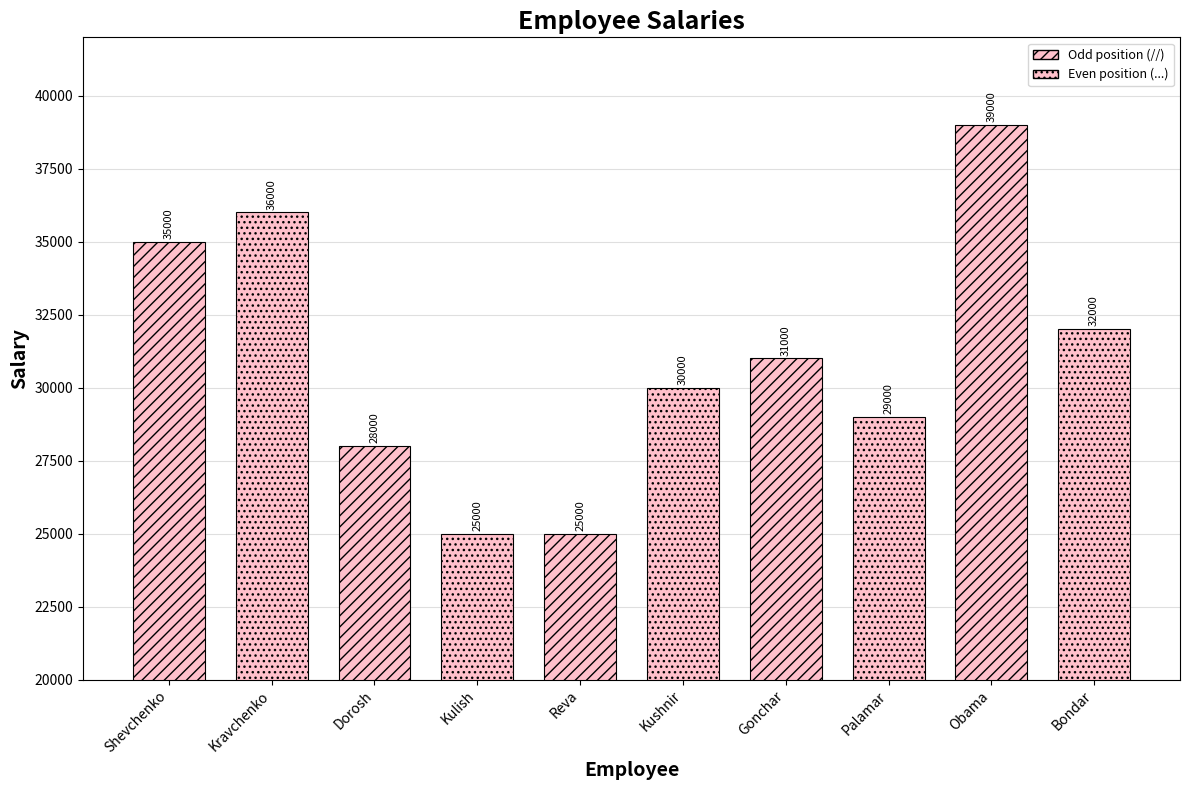

What is the label of the 6th bar from the left?

Kushnir